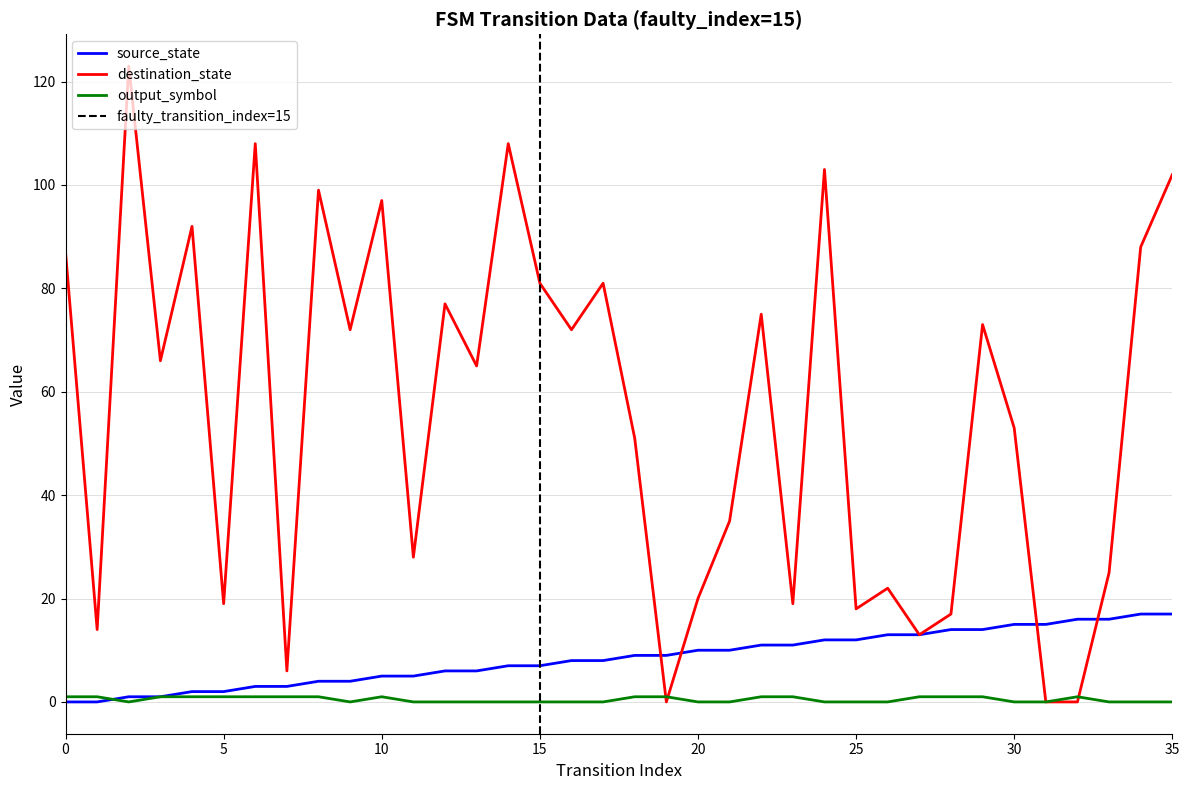

What is the value of the output_symbol point at the 2nd from the left?

1